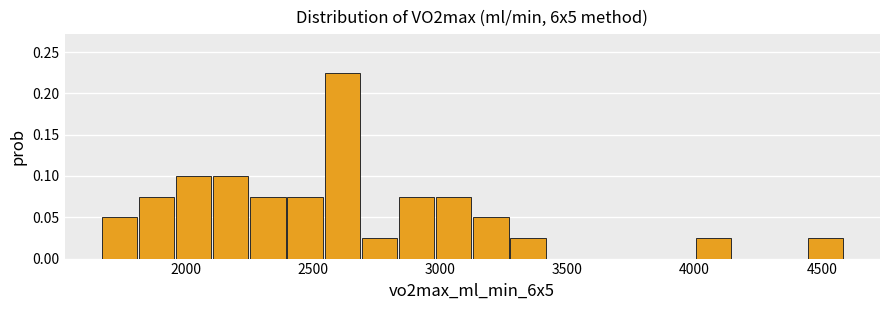

Read against the x-axis, roughly where is the centre of the tallest bar?

2600